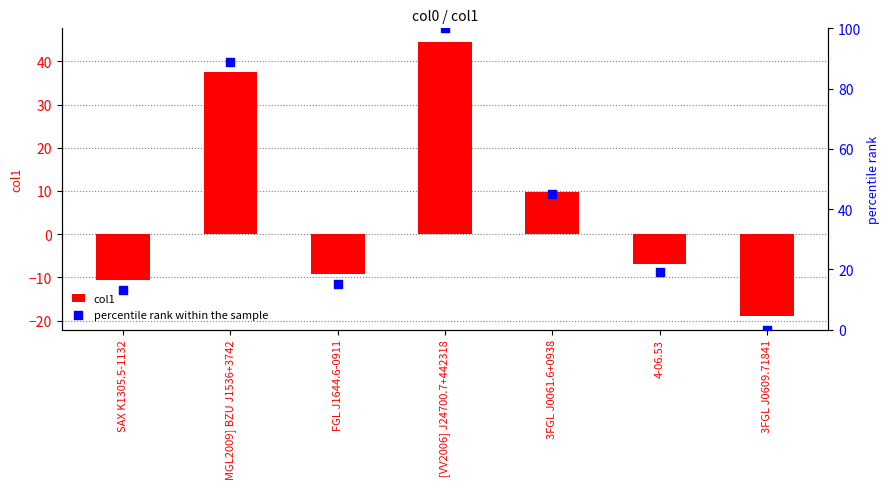

At which category is the sum across all series the highest?

[VV2006] J24700.7+442318